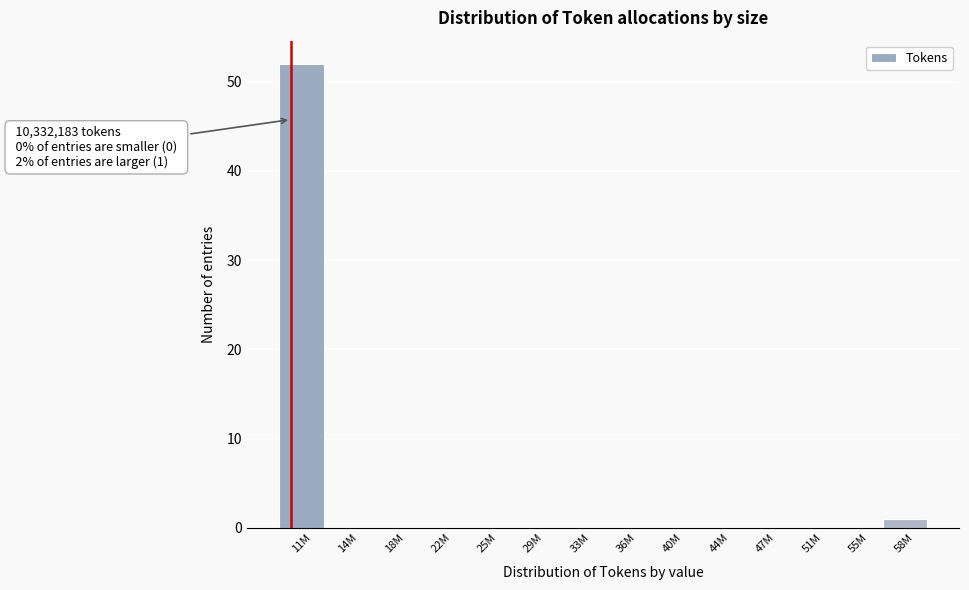

Reading left to right, extract all data points from this chart.

11M=52	14M=0	18M=0	22M=0	25M=0	29M=0	33M=0	36M=0	40M=0	44M=0	47M=0	51M=0	55M=0	58M=1